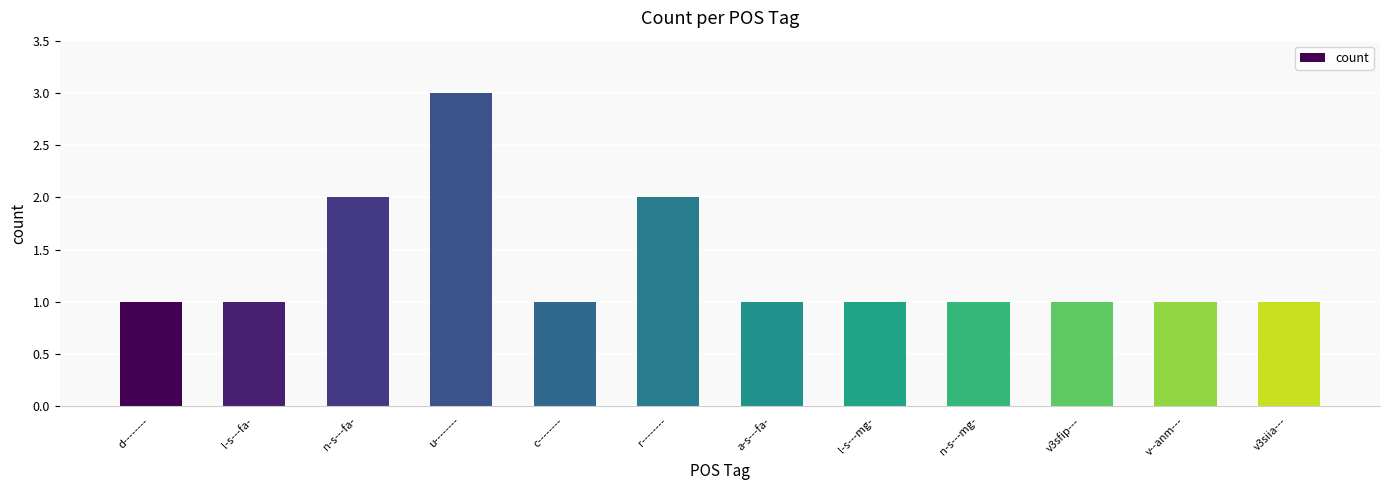

Reading left to right, extract all data points from this chart.

d--------=1	l-s---fa-=1	n-s---fa-=2	u--------=3	c--------=1	r--------=2	a-s---fa-=1	l-s---mg-=1	n-s---mg-=1	v3sfip---=1	v--anm---=1	v3siia---=1